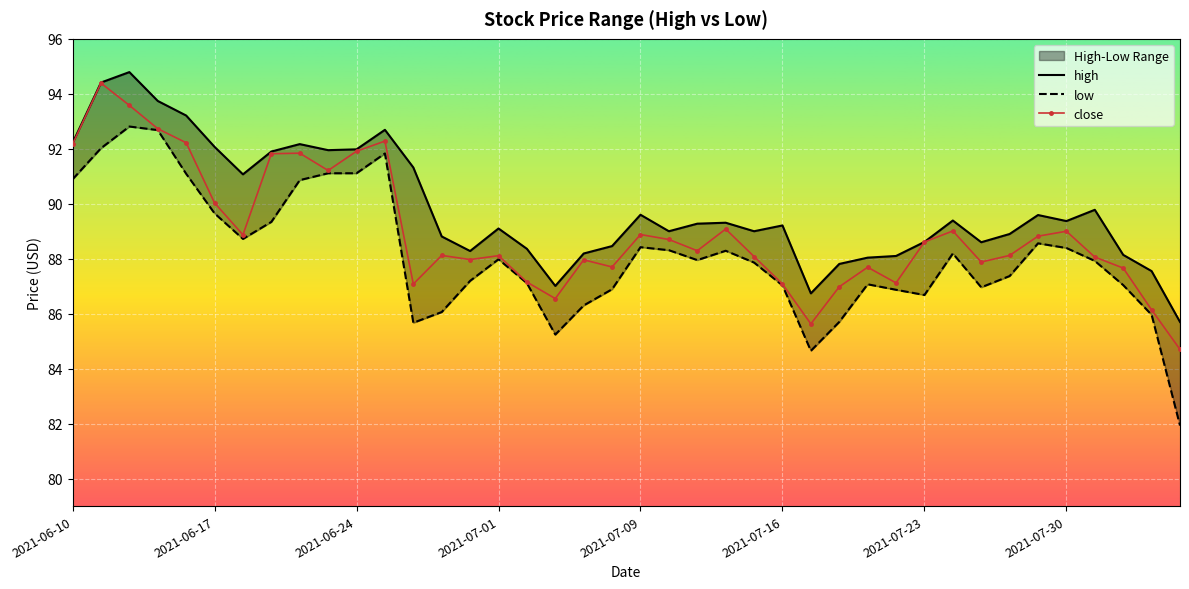

How many interior local peaks does the low series have?

8